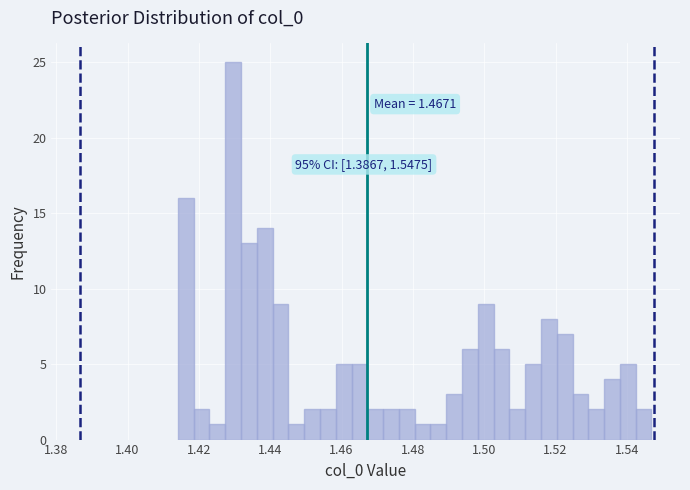

Around what value on the x-axis is the tallest bar? Give the approximate position of its centre, as read against the axis.

1.430